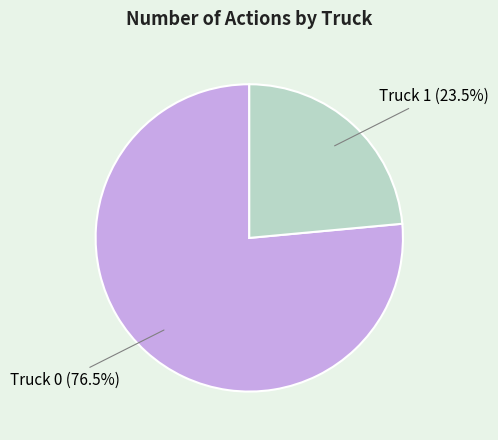

Do Truck 1 and Truck 0 together represent more than half of the pie?

Yes